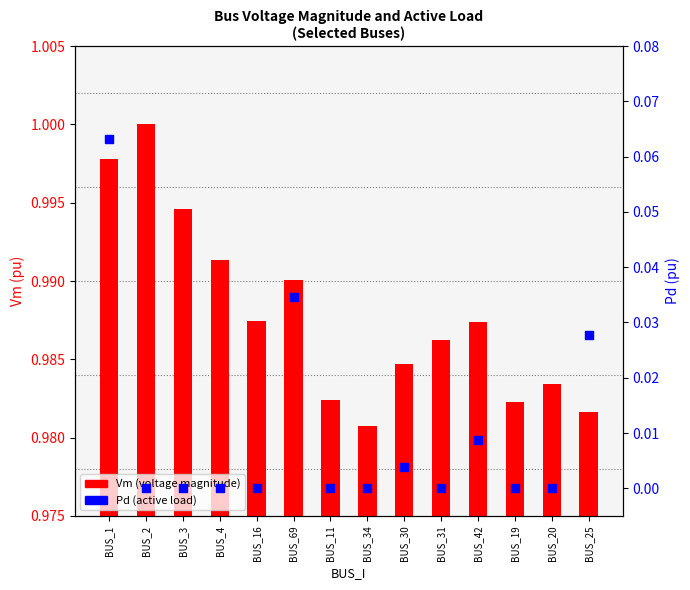

Is the value of Vm at BUS_20 greater than the value of Pd at BUS_1?

Yes